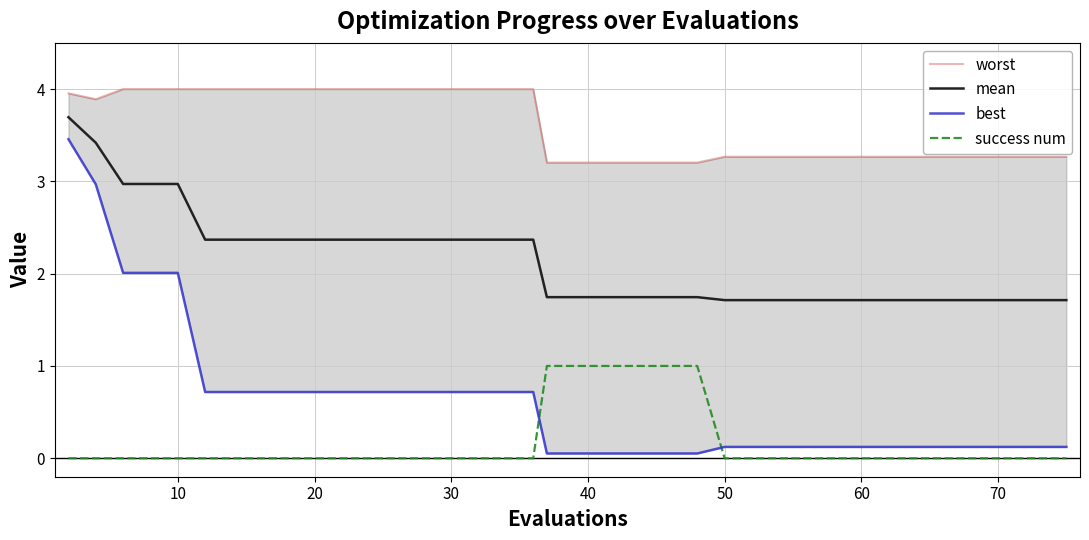

The value of success num at 40 is 1.0. True or false?

True